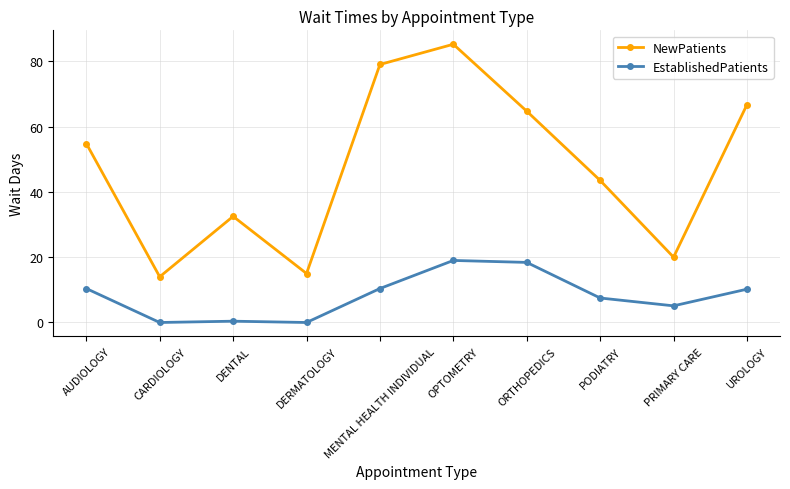

What is the minimum value for NewPatients?

14.0